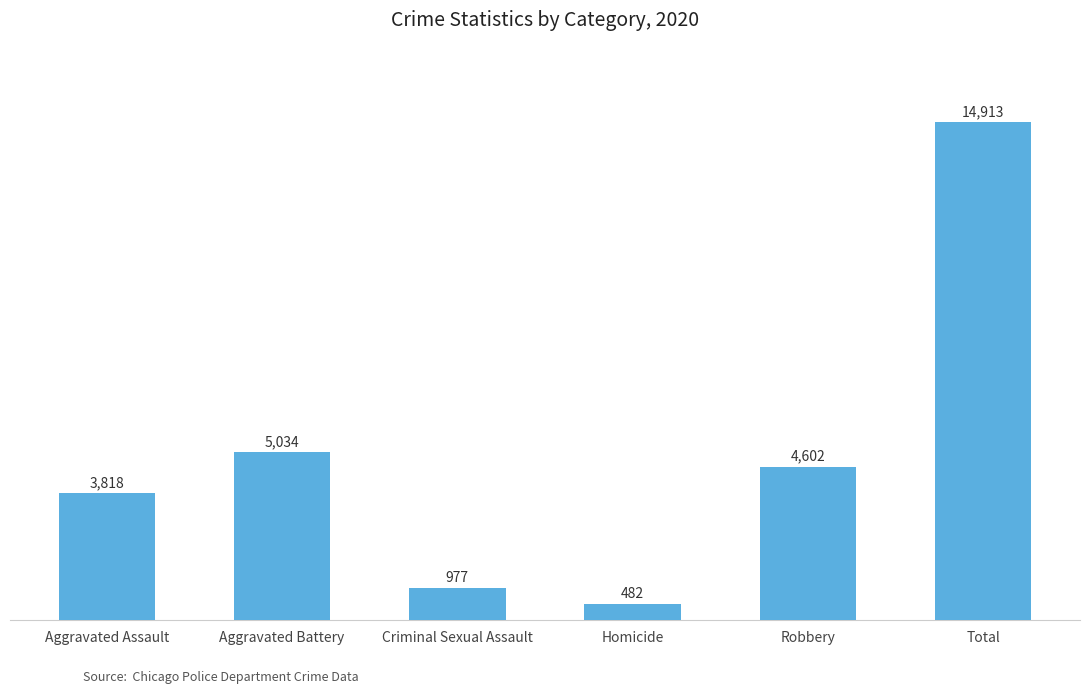

How many categories are shown in the chart?

6